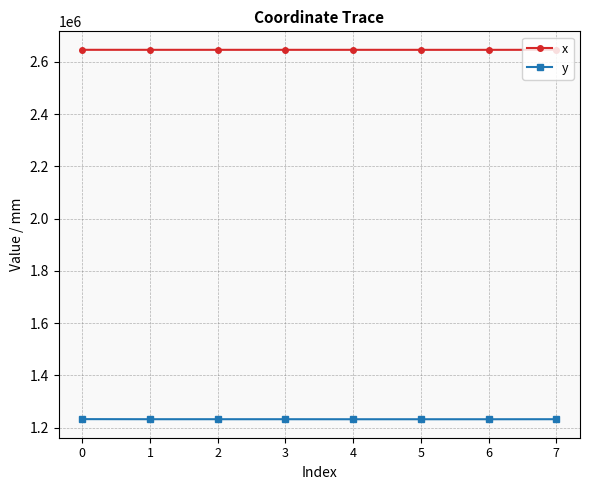

The value of y at 5 is 582410.4. True or false?

False